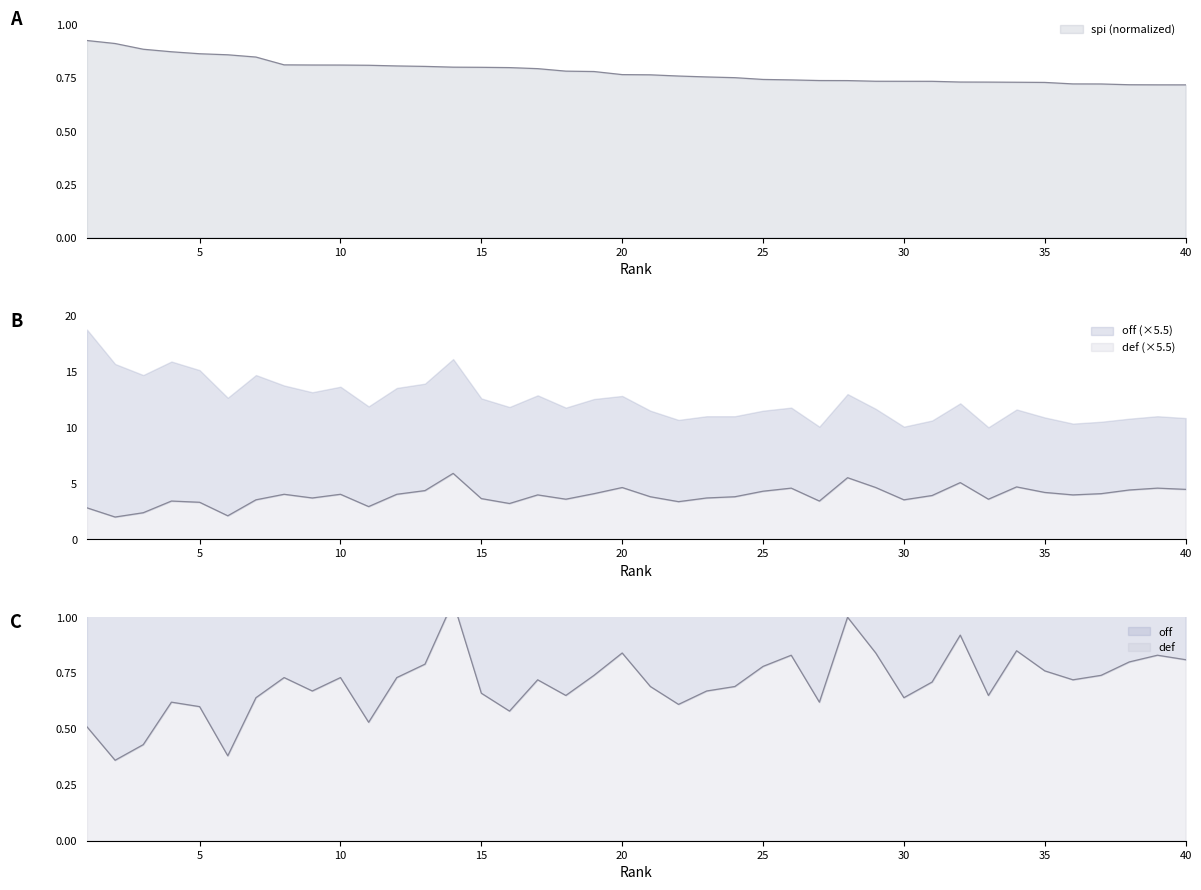

What is the sum of all def values?

154.8